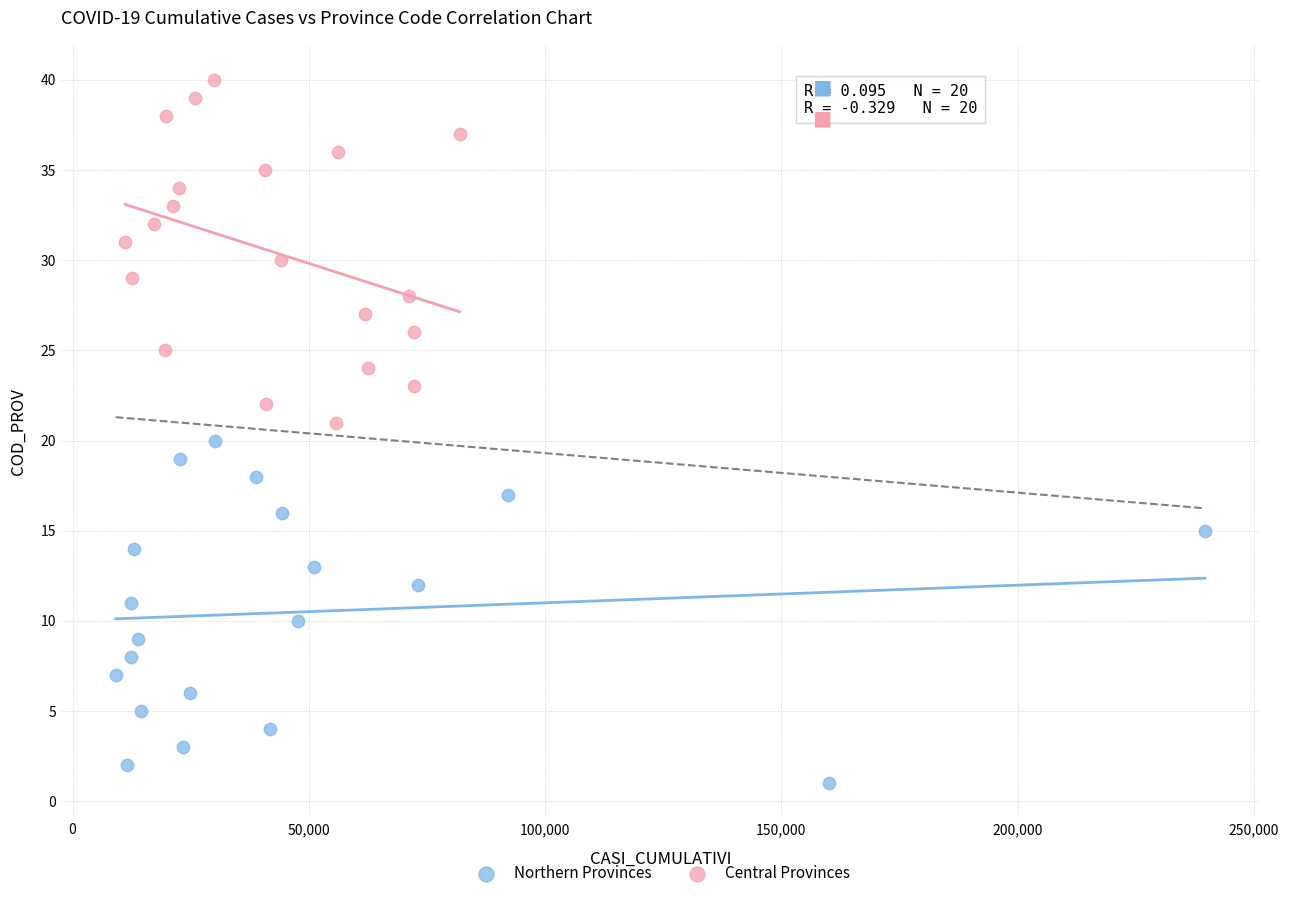

Which series contains the lowest Y value?

Northern Provinces